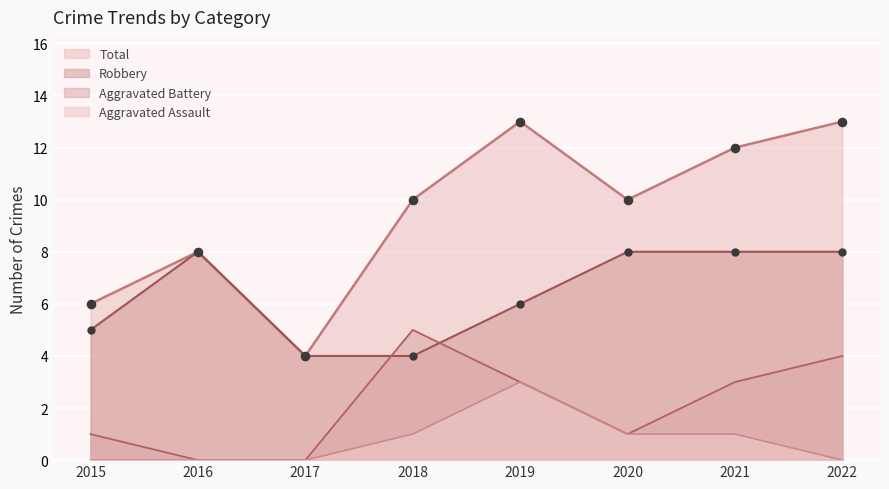

At how many categories does at least one series exceed 11?

3